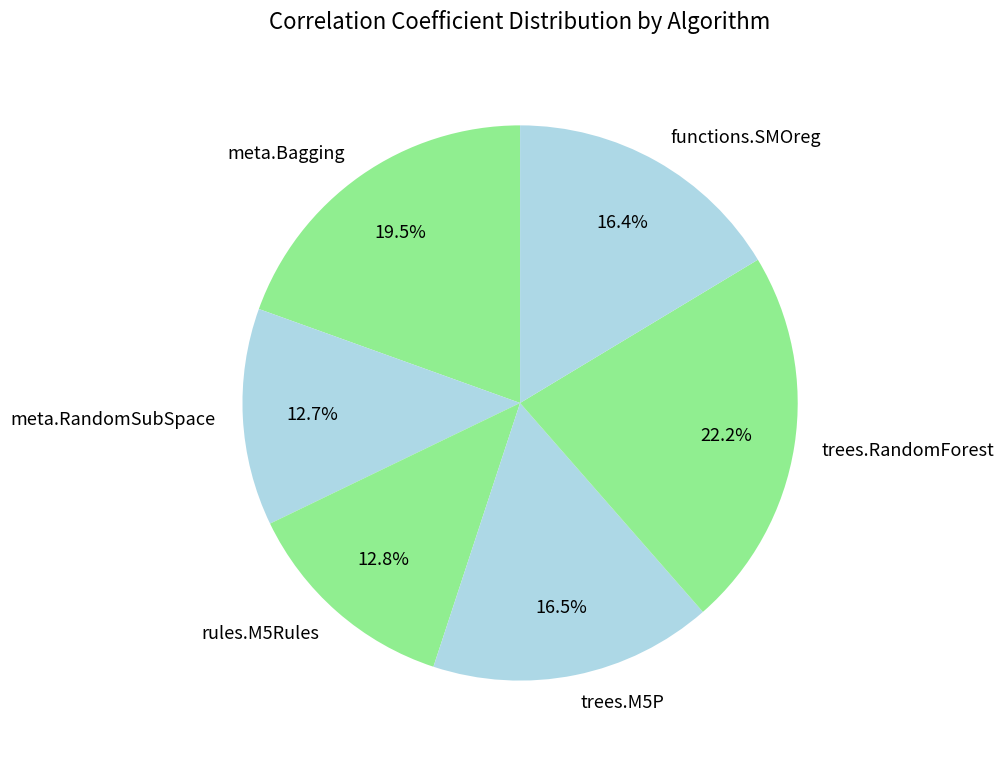

How much of the chart is everything except meta.Bagging?

80.5%